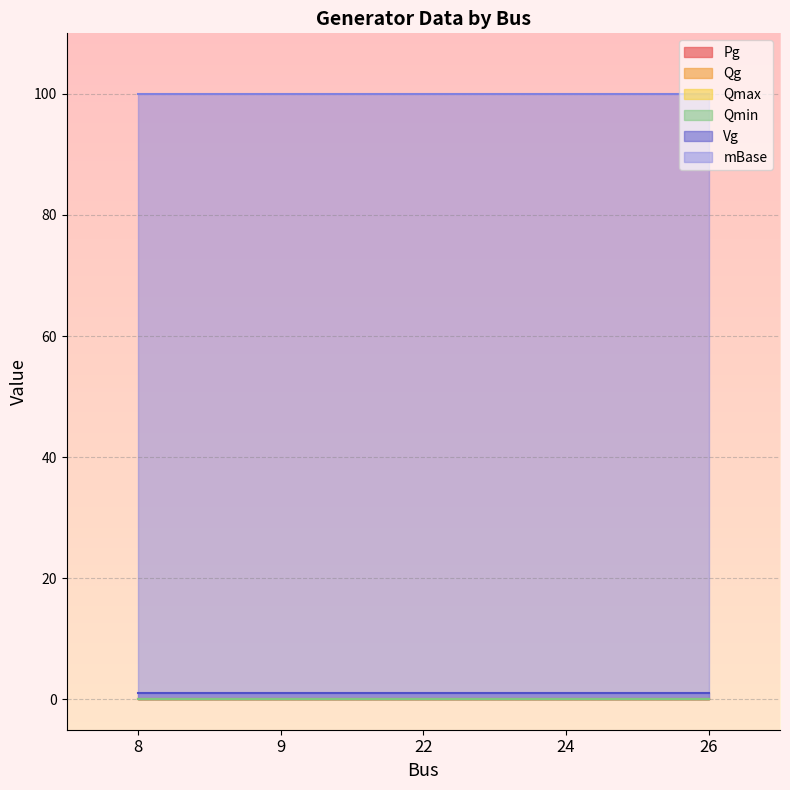

True or false: Vg and Qmin intersect in this chart.

False